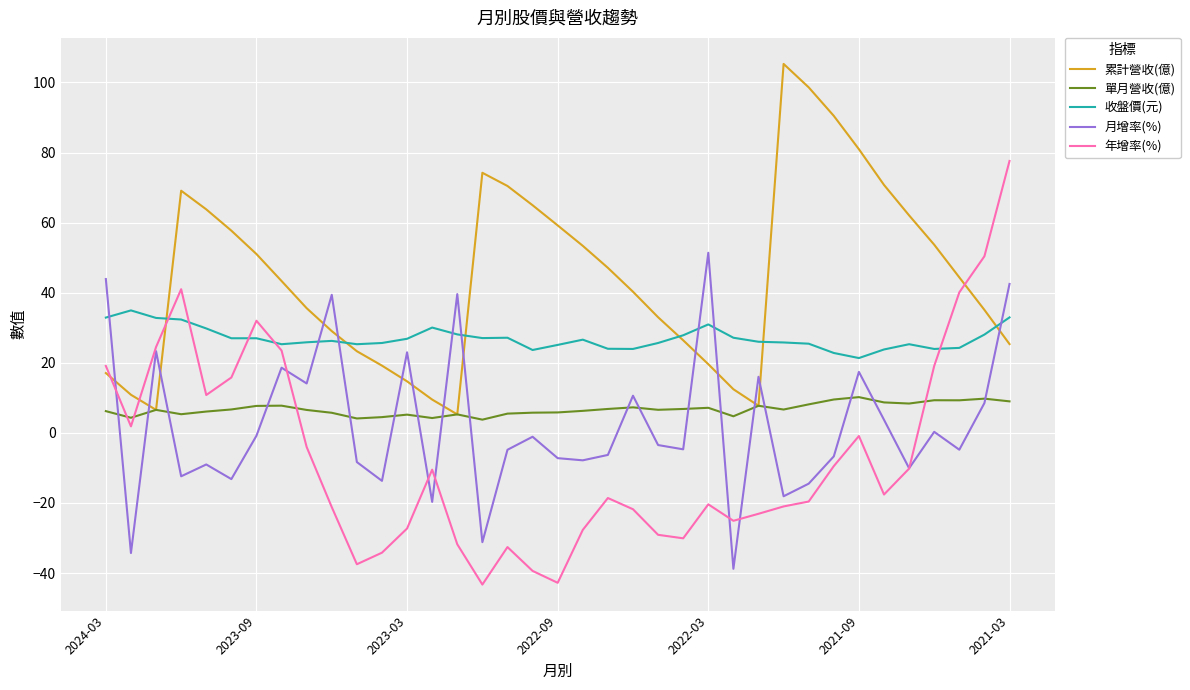

Rank the series by their maximum value, from highest to lowest.

累計營收(億), 年增率(%), 月增率(%), 收盤價(元), 單月營收(億)